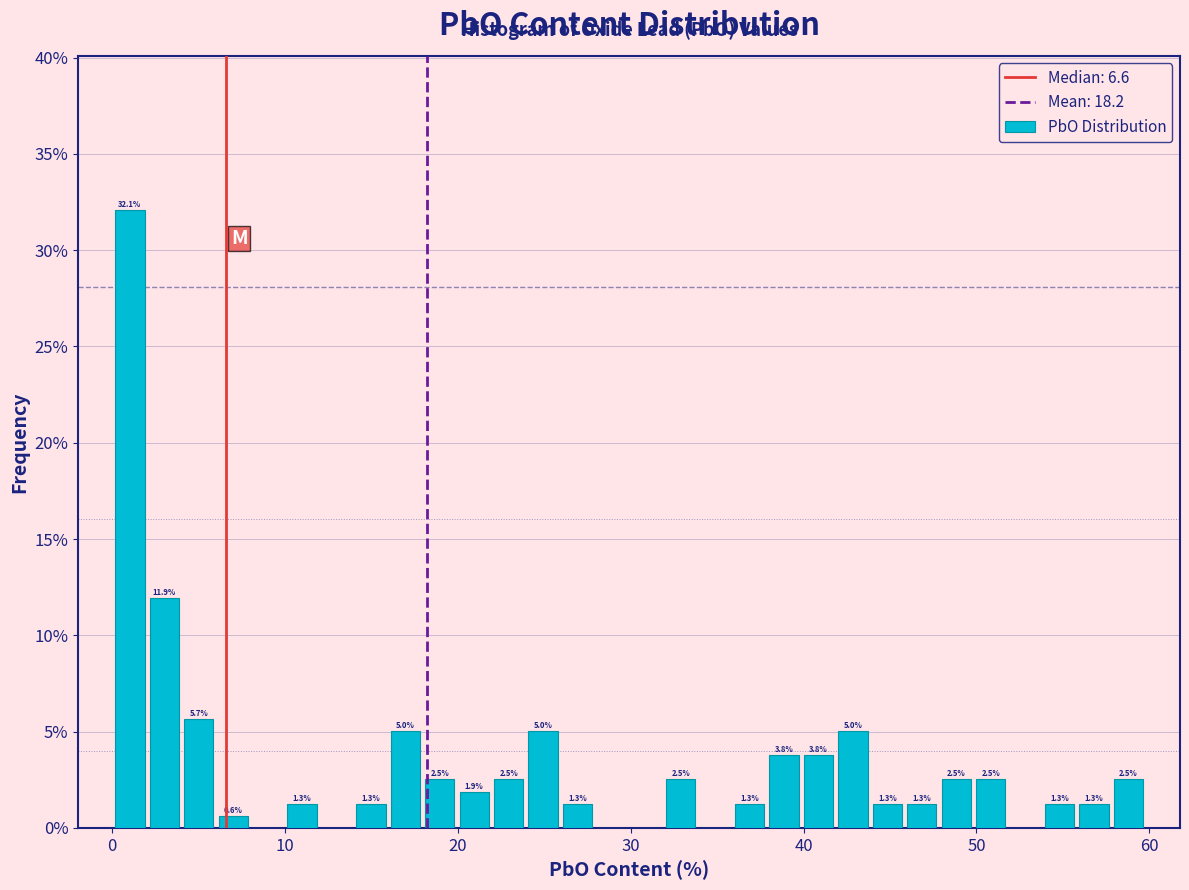

Around what value on the x-axis is the tallest bar? Give the approximate position of its centre, as read against the axis.

1